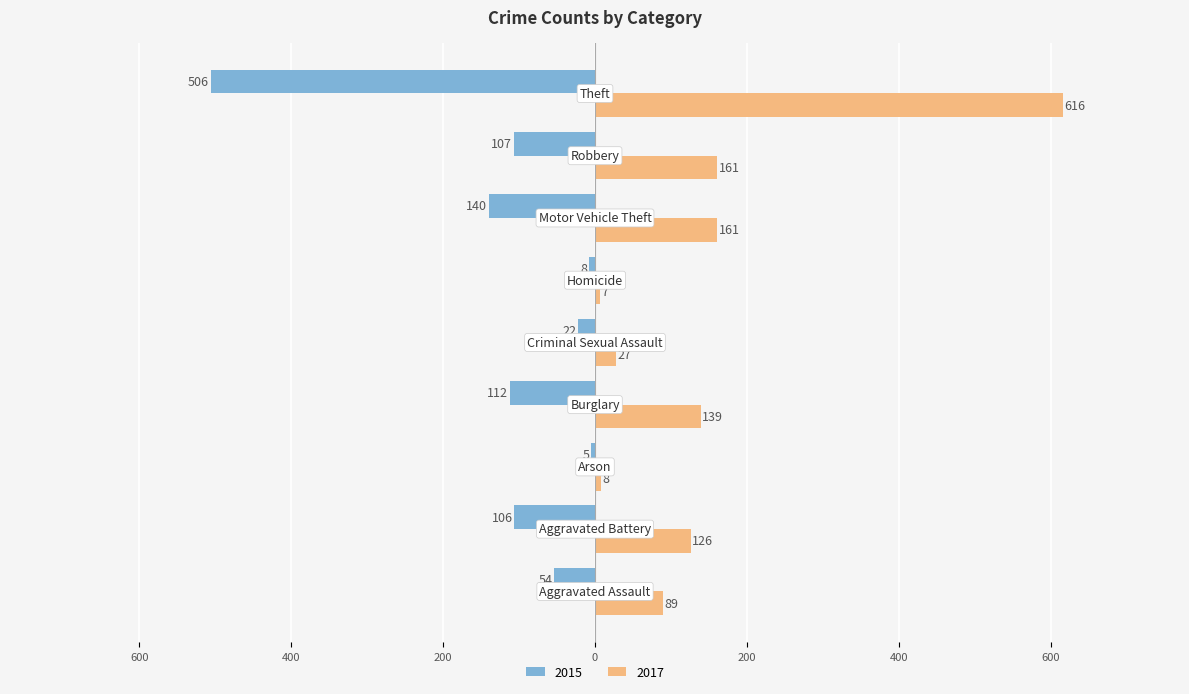

What is the value of the 2015 bar at the 3rd from the left?

-5